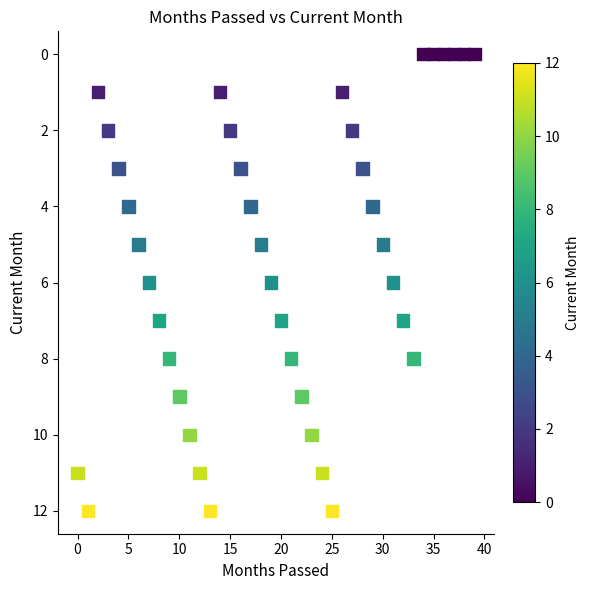

What is the range of Y values (max minus min)?

12